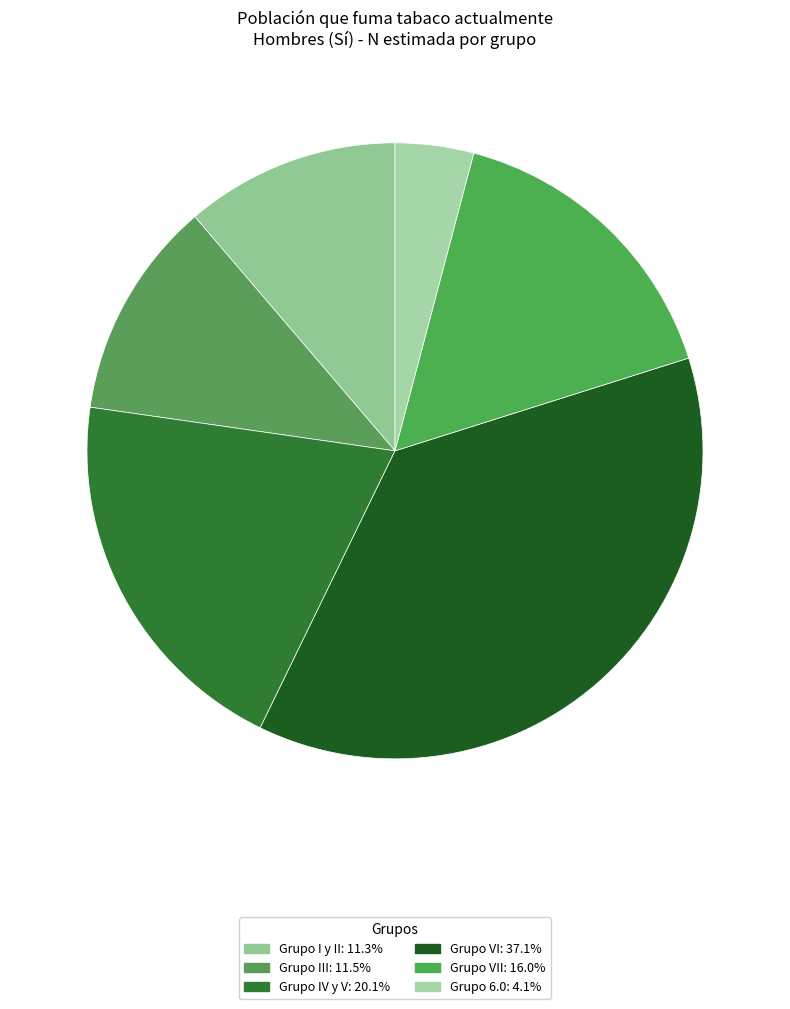

How many segments does this pie chart have?

6